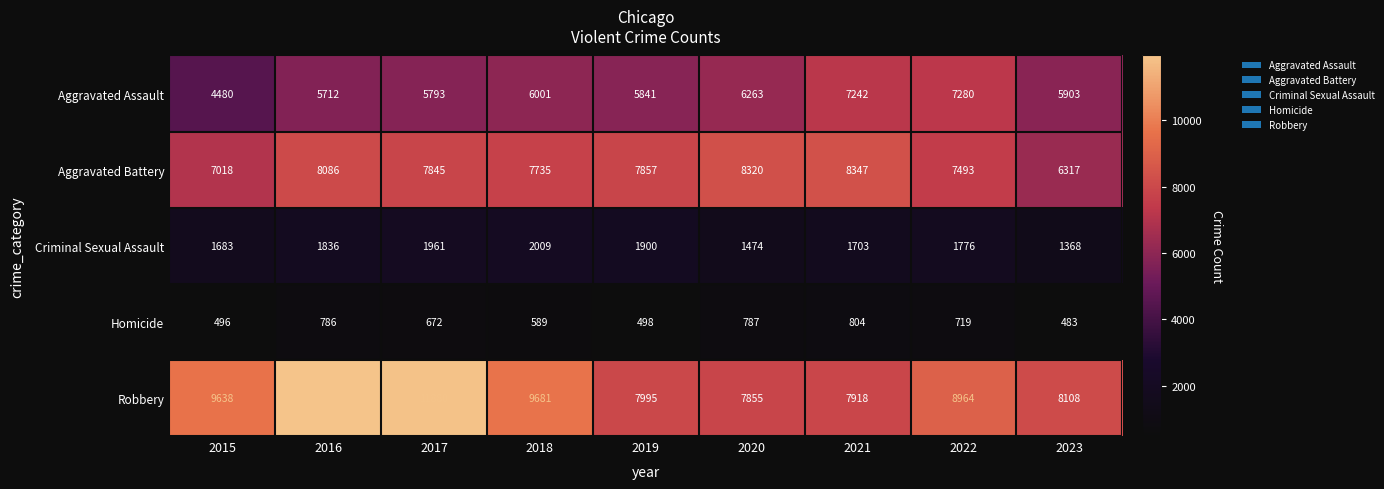

What is the total value across all series at 2018?

26015